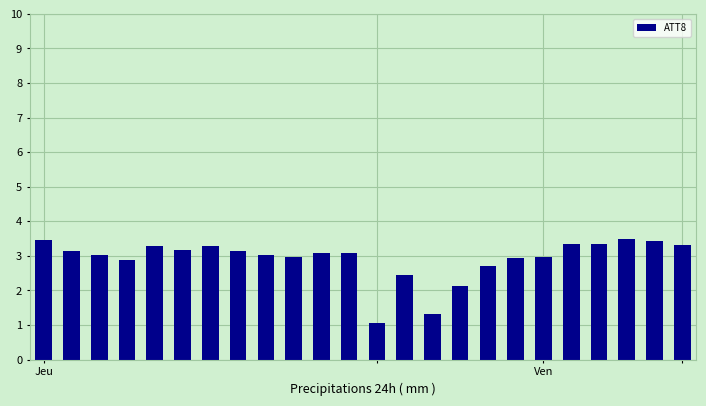

What is the minimum value shown in the chart?

1.0